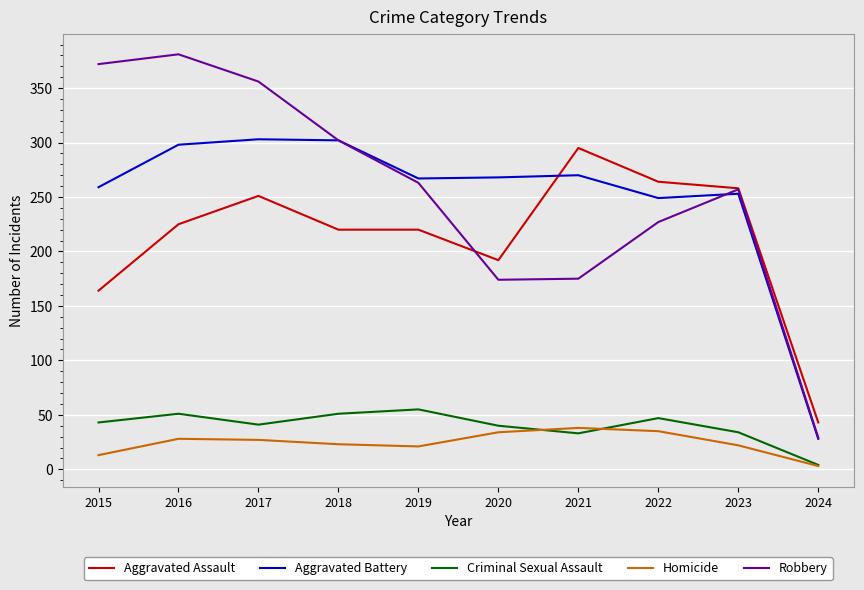

What is the sum of all Aggravated Assault values?

2132